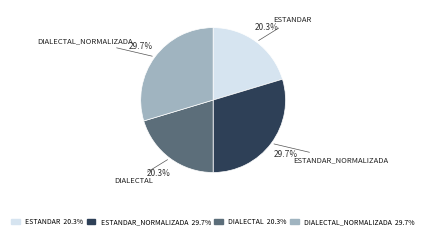

Is the sum of ESTANDAR 20.3% and DIALECTAL 20.3% greater than half?

No